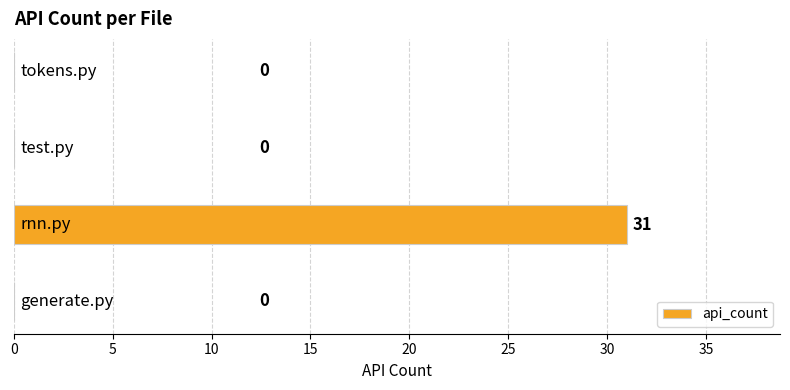

What is the maximum value shown in the chart?

31